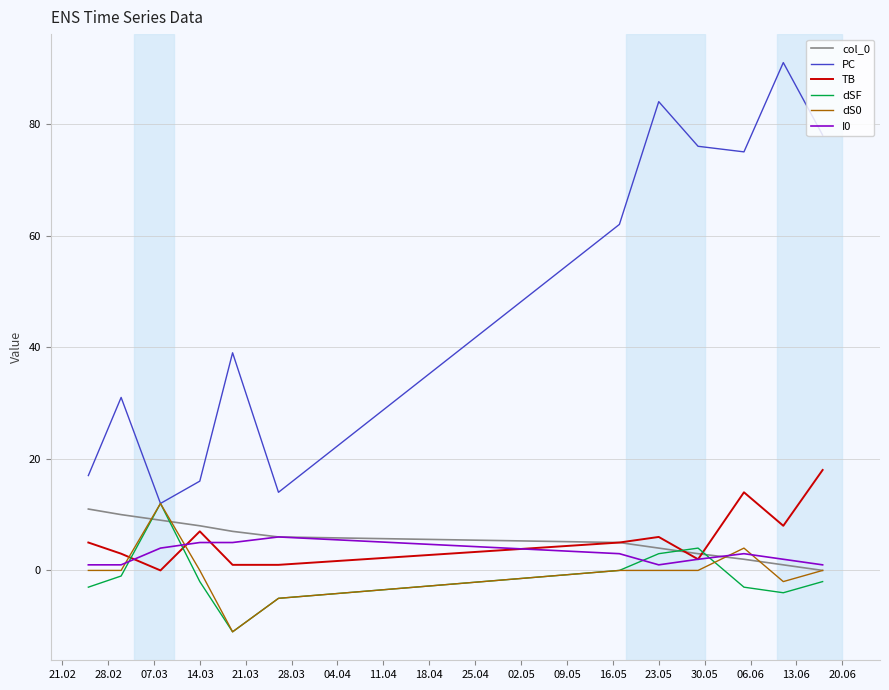

True or false: TB has more than 1 interior local peaks.

True